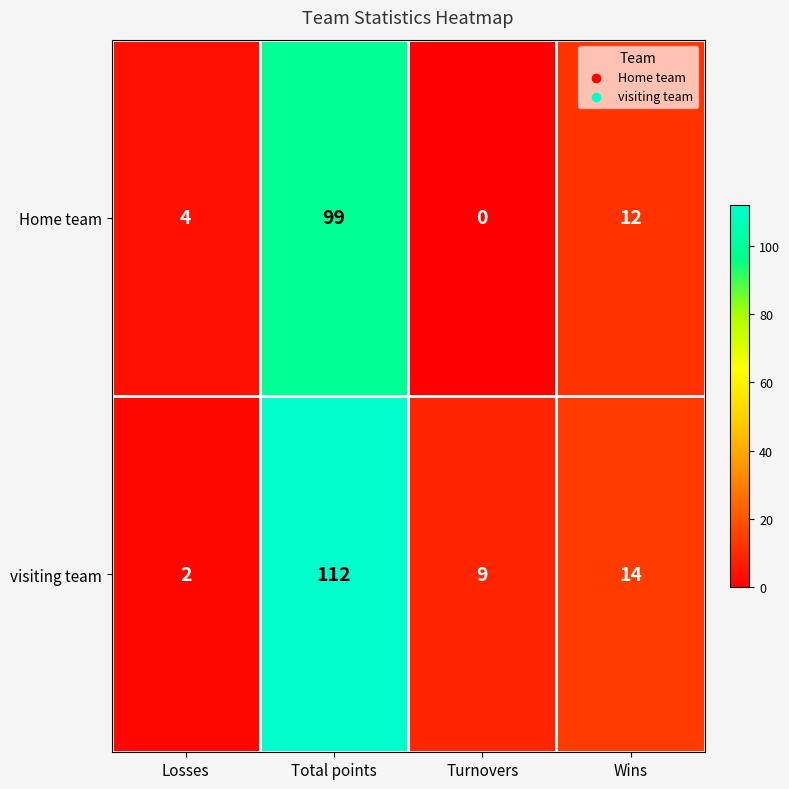

What is the sum of the visiting team values at Total points and Turnovers?

121